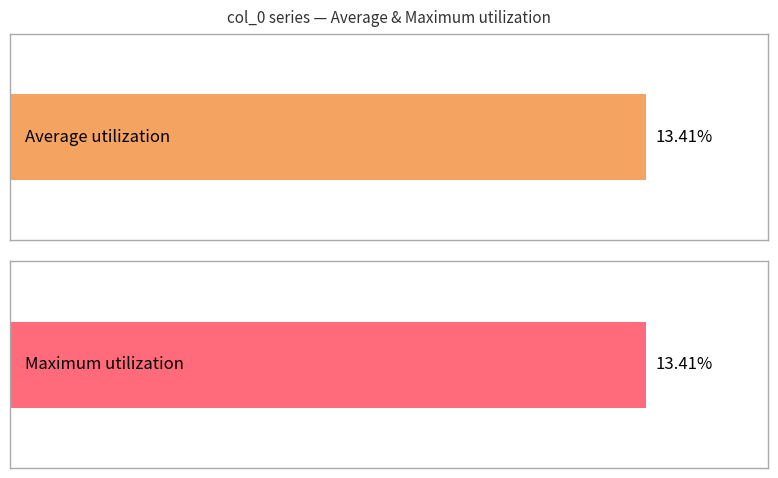

Does the chart contain any negative values?

No